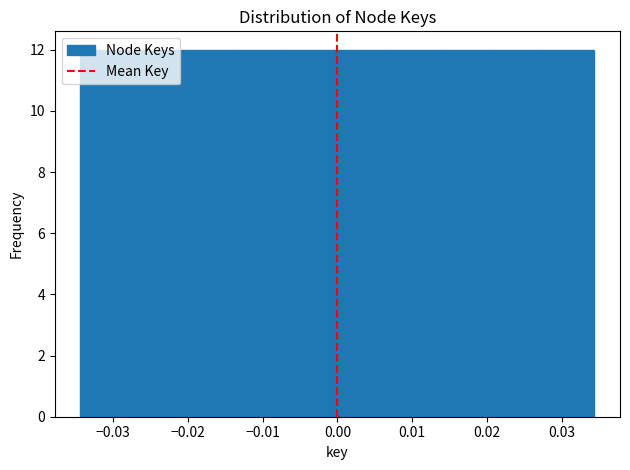

Reading left to right, list every bar in this chart as the range it spans on the x-axis followed by its height. Neither the bar edges nor the heights are printed on the chart, so give them approximately, as read against the axes.

-0.034 to -0.027: 12
-0.027 to -0.021: 12
-0.021 to -0.014: 12
-0.014 to -0.007: 12
-0.007 to 0.000: 12
0.000 to 0.007: 12
0.007 to 0.014: 12
0.014 to 0.021: 12
0.021 to 0.027: 12
0.027 to 0.034: 12